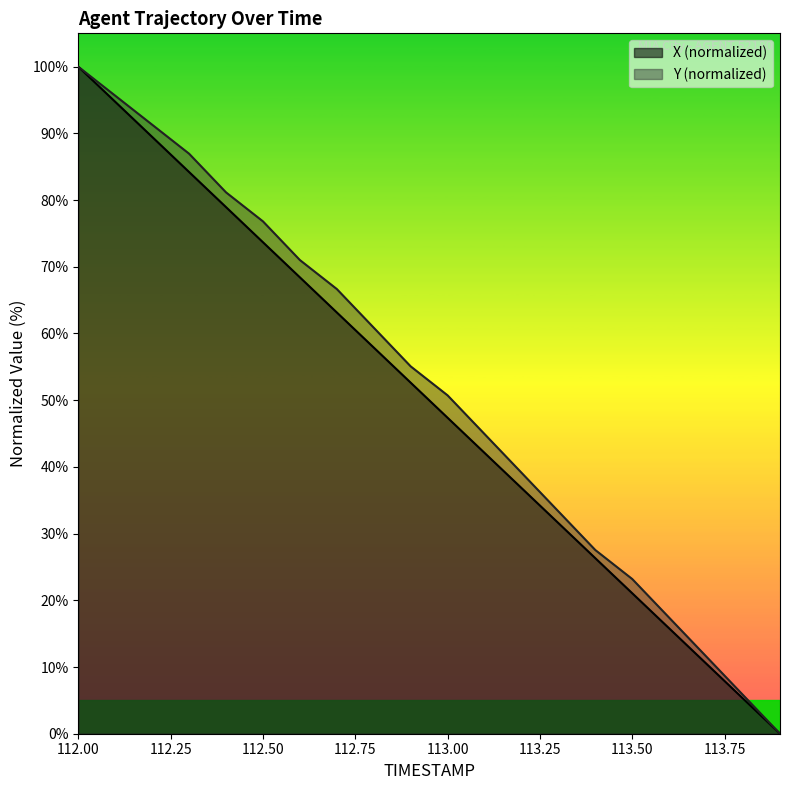

Rank the categories by Y value from lowest to highest.

113.9, 113.8, 113.7, 113.6, 113.5, 113.4, 113.3, 113.2, 113.1, 113.0, 112.9, 112.8, 112.7, 112.6, 112.5, 112.4, 112.3, 112.2, 112.1, 112.0